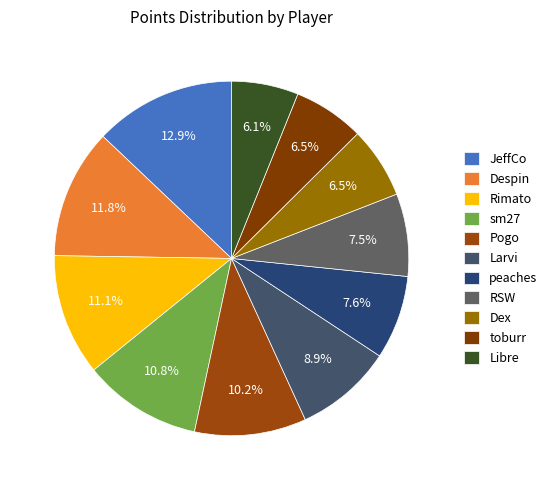

Which category has the smallest portion of the pie?

Libre